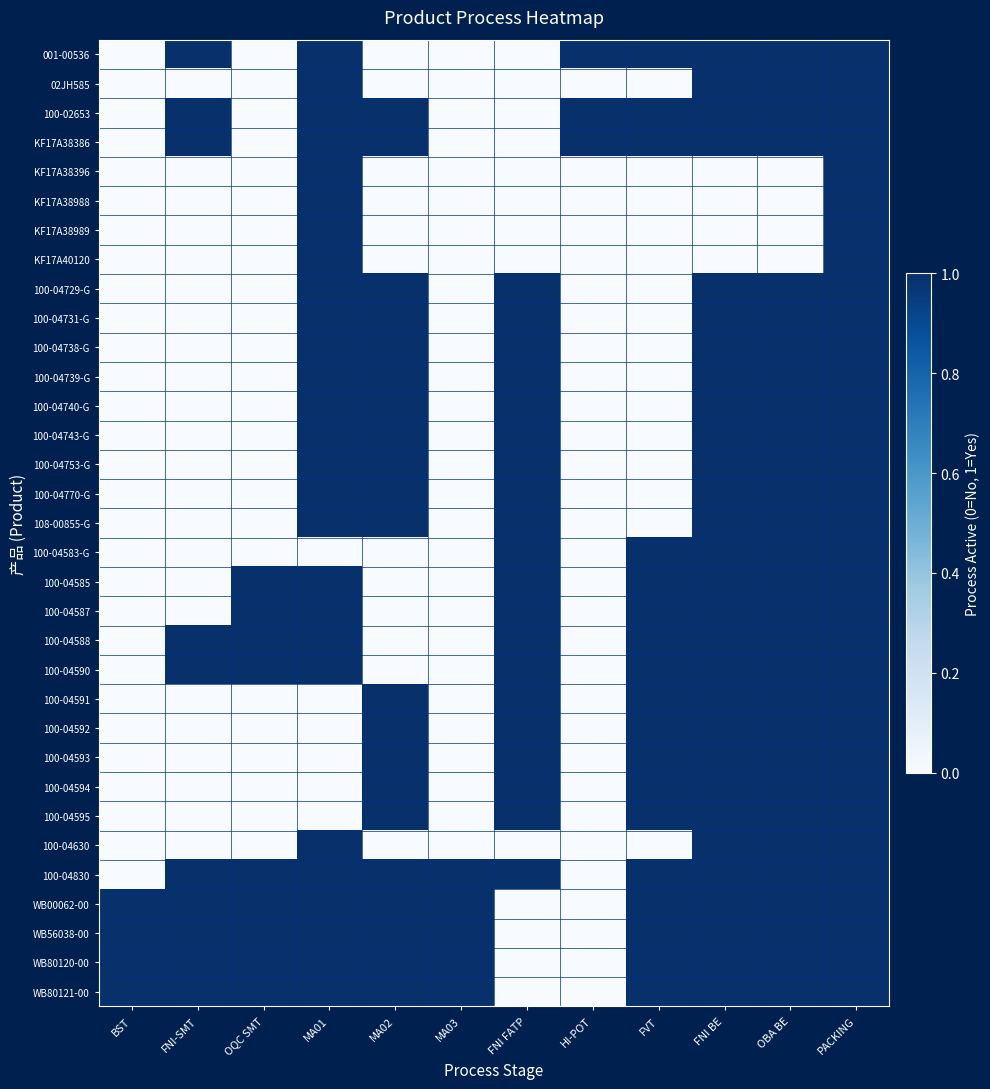

How many categories are shown in the chart?

12